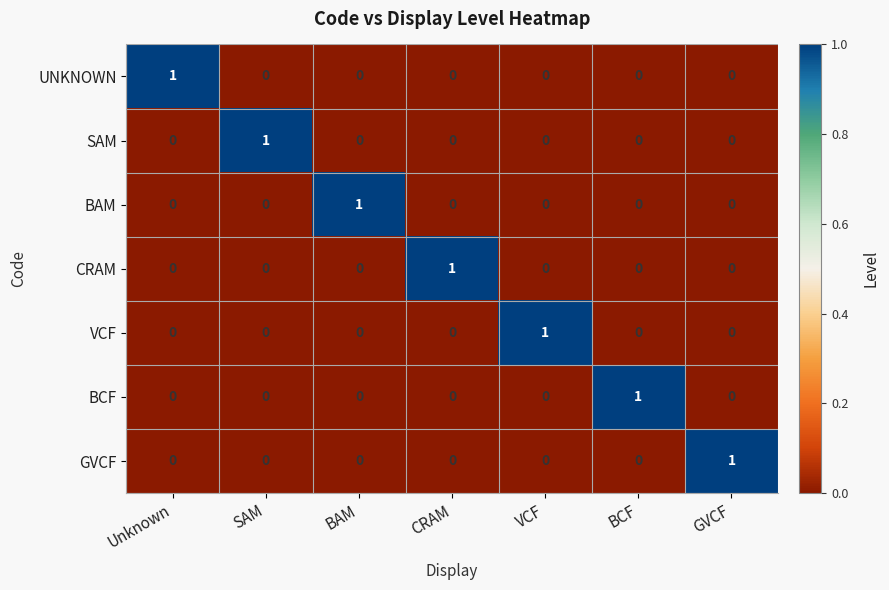

Which category has the highest value in the BAM series?

BAM